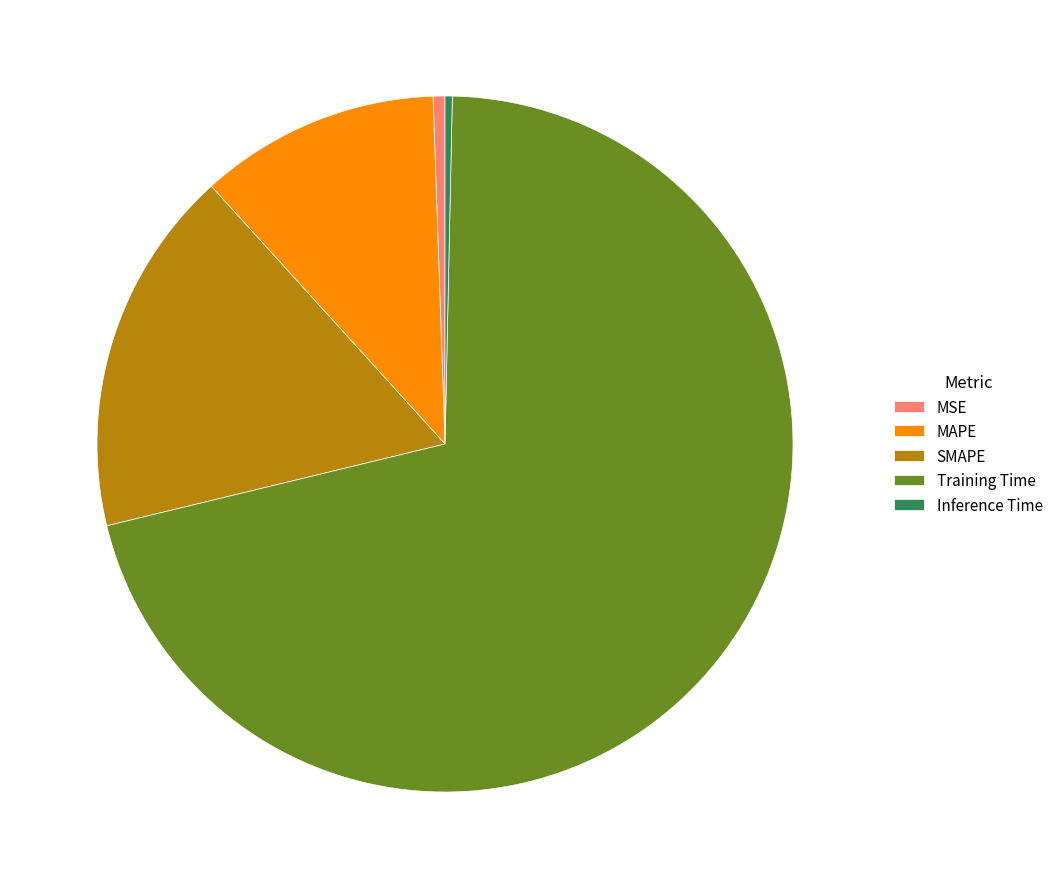

Is it true that MAPE is 11% of the pie?

True